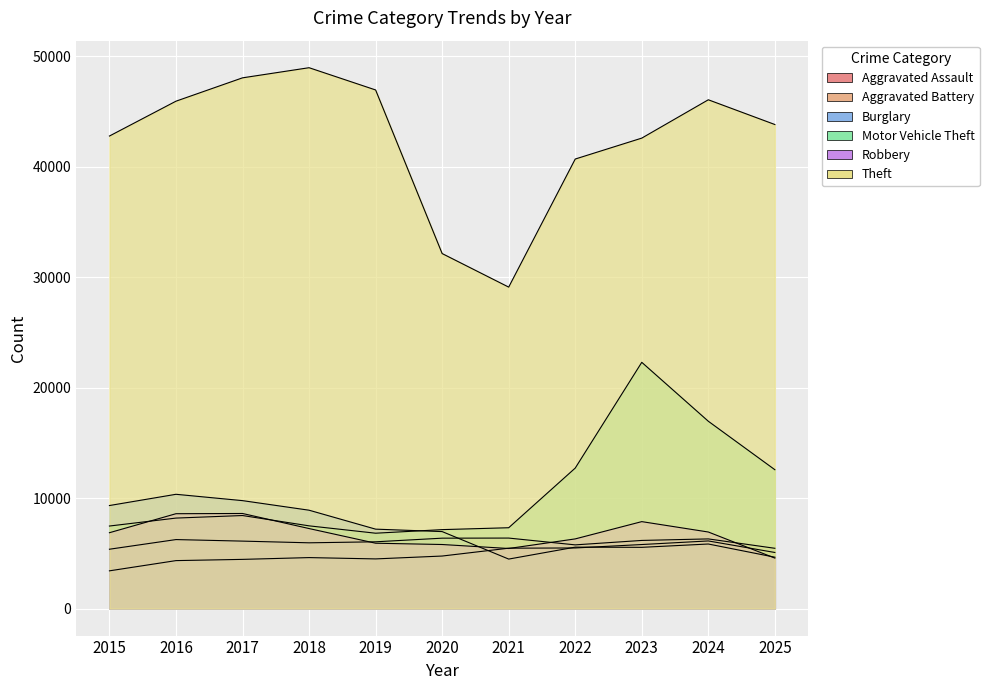

How many interior local valleys does the Robbery series have?

1